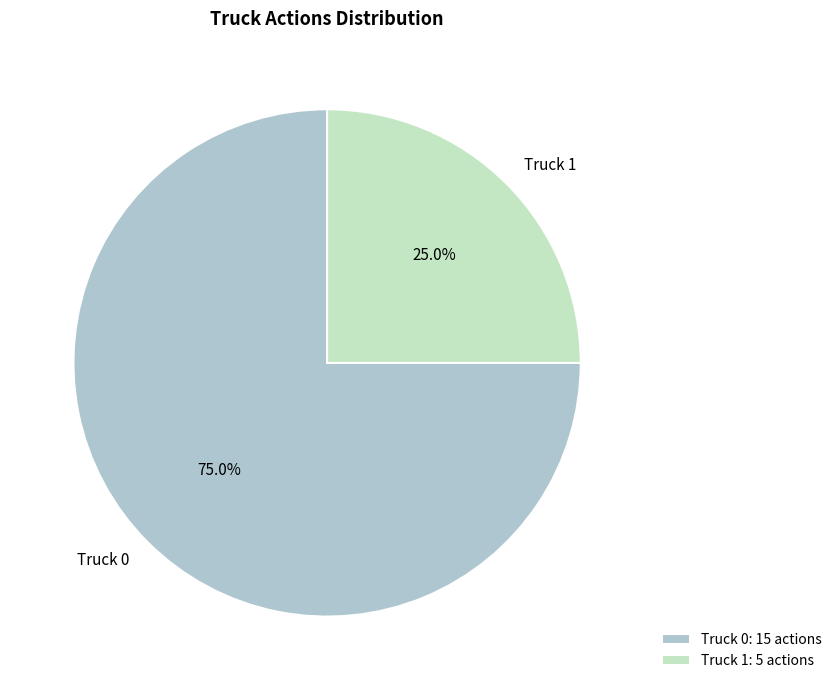

Combined, what portion of the pie is Truck 0 and Truck 1?

100.0%